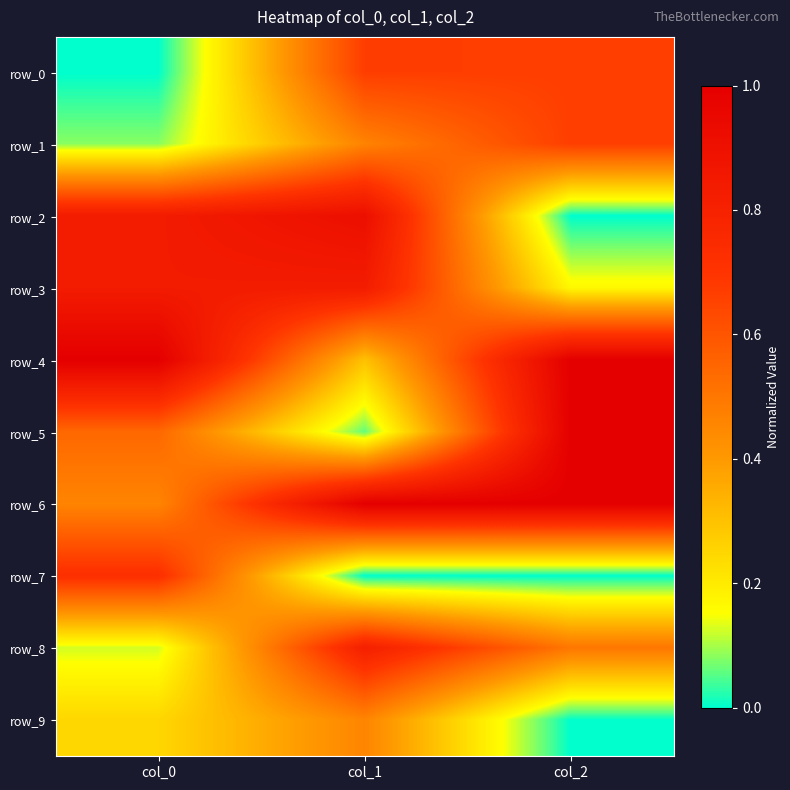

The row_6 series shows 1.5 at col_2. True or false?

False